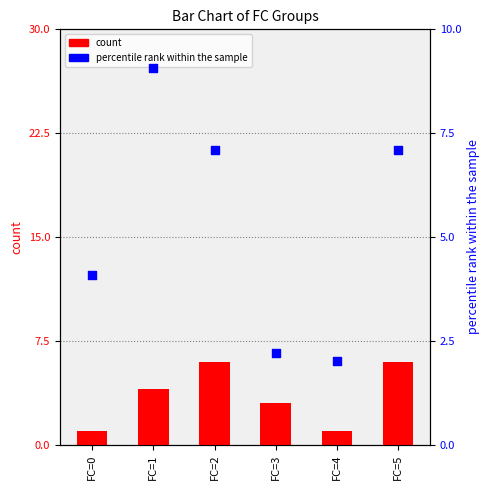

Which series has the largest Y range (max minus min)?

percentile rank within the sample